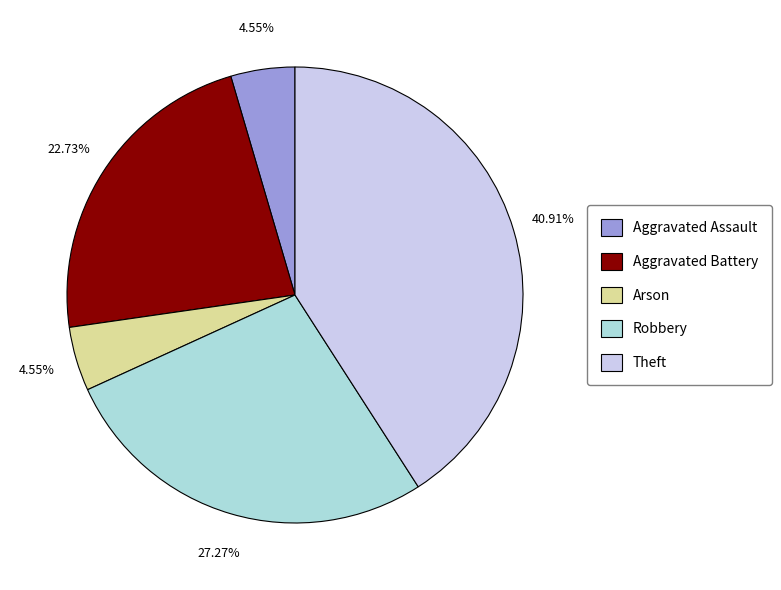

Is there any slice that represents more than half of the pie?

No